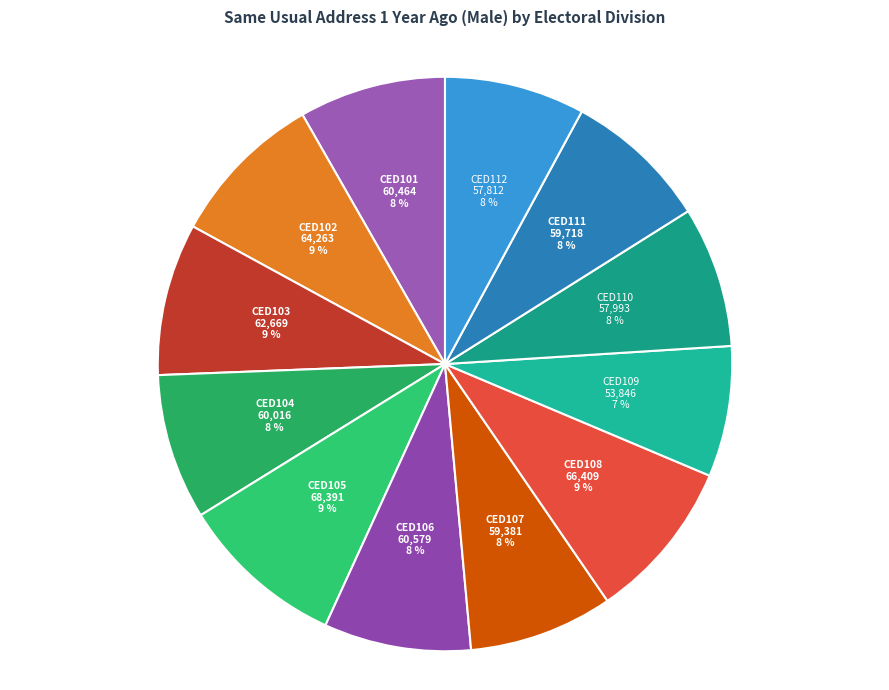

To the nearest percent, what portion does CED107 represent?

8%